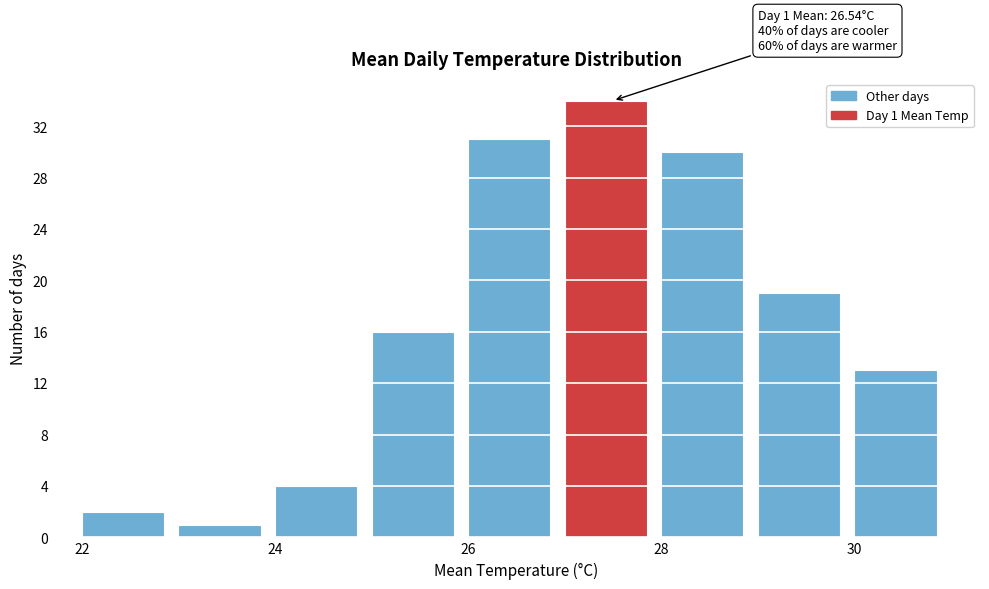

Over which range of the x-axis is the bar tallest?

27 to 28